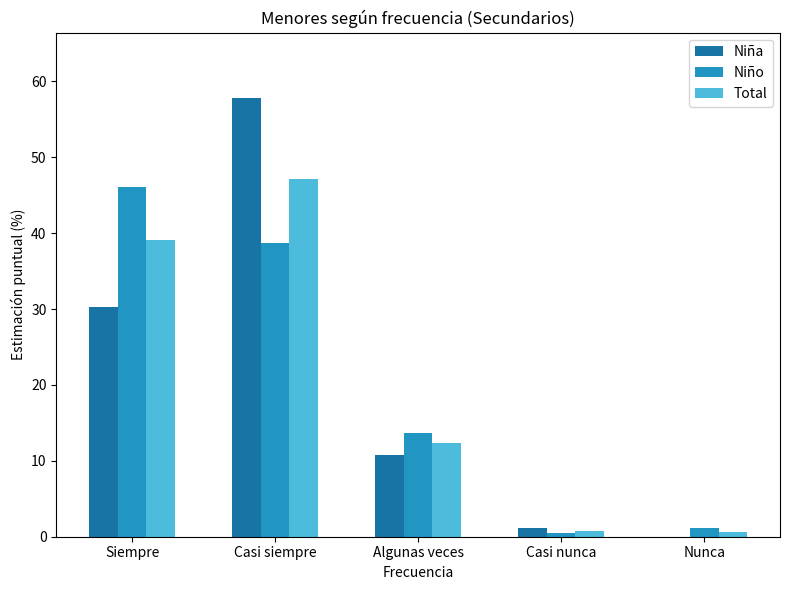

Count the number of data series in this chart.

3